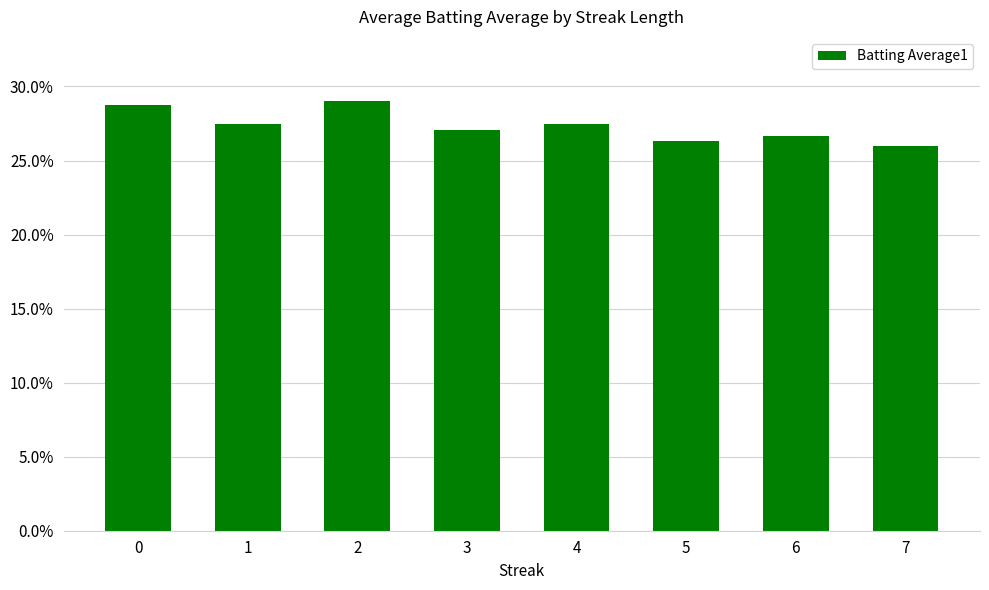

Rank the categories by value from lowest to highest.

7, 5, 6, 3, 1, 4, 0, 2